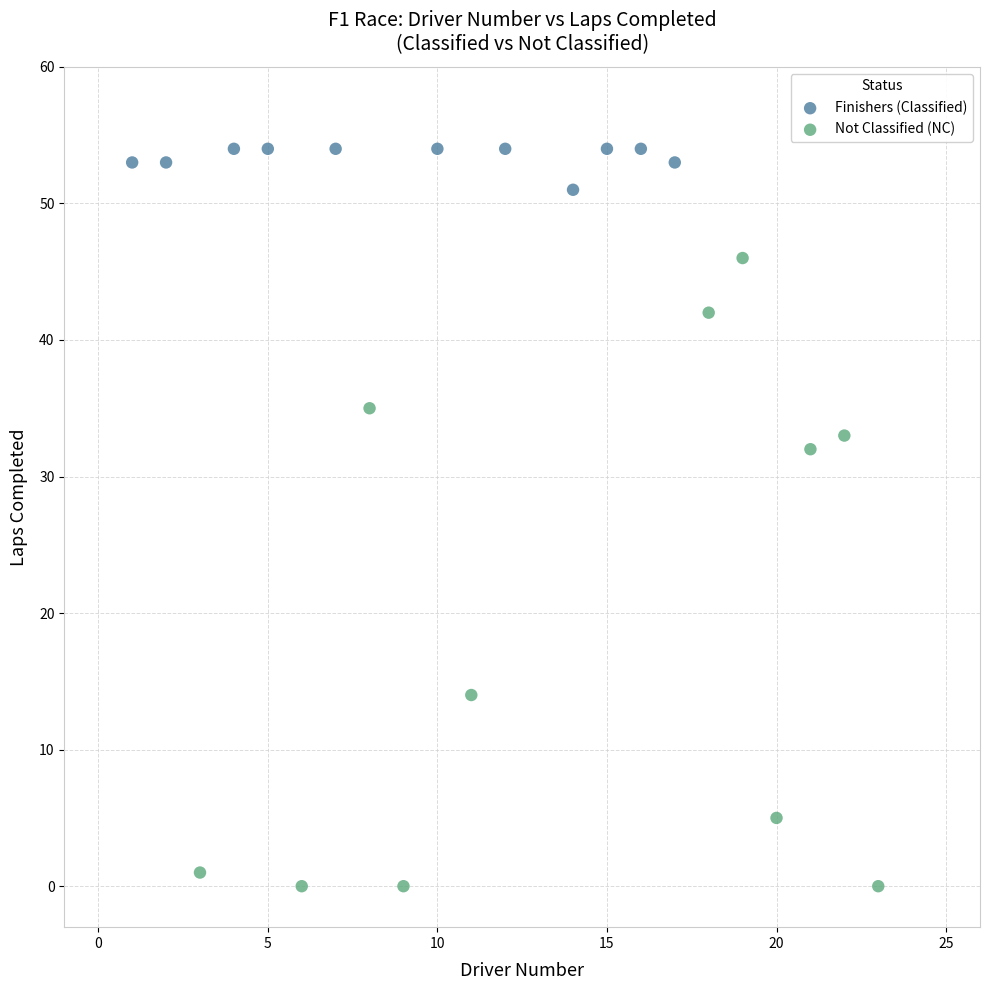

Which series reaches the maximum Y coordinate?

Finishers (Classified)